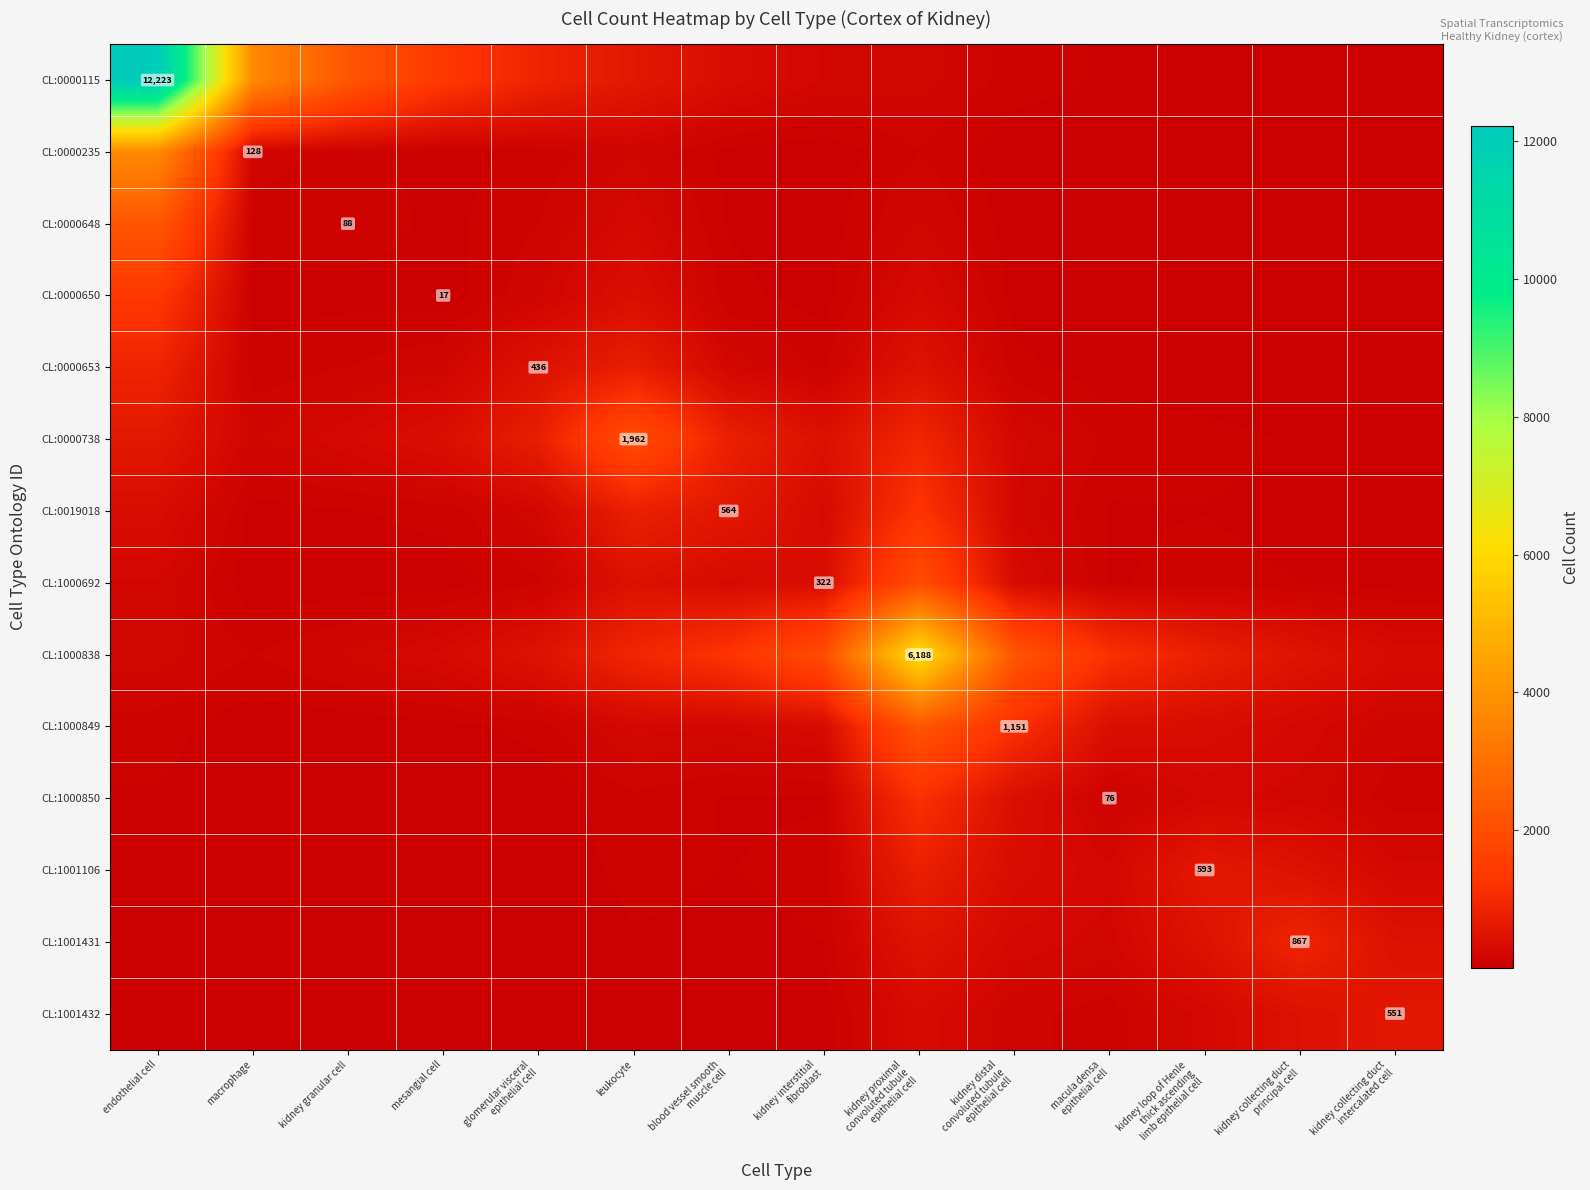

Between macrophage and kidney collecting duct principal cell, which series saw the biggest shift?

CL:0000115